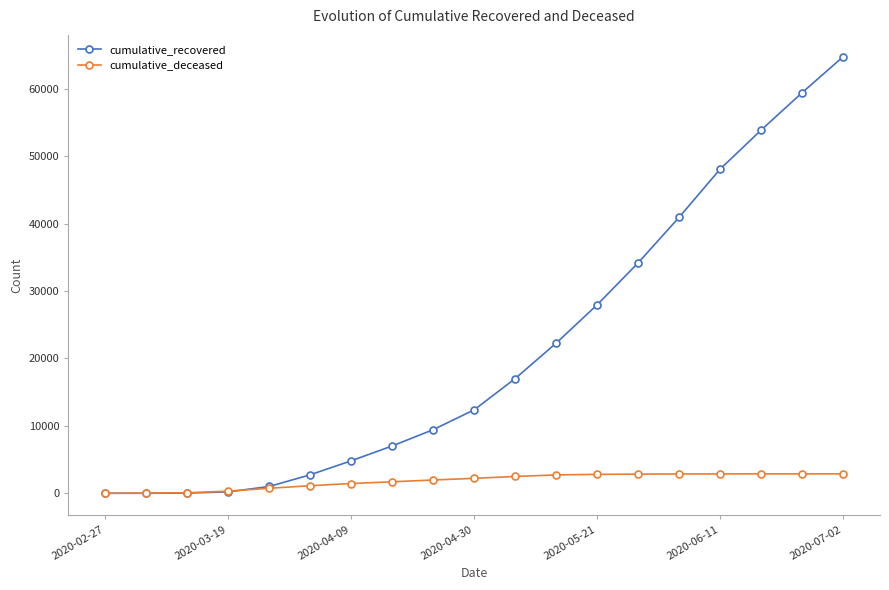

List the series in order of their peak value, lowest first.

cumulative_deceased, cumulative_recovered